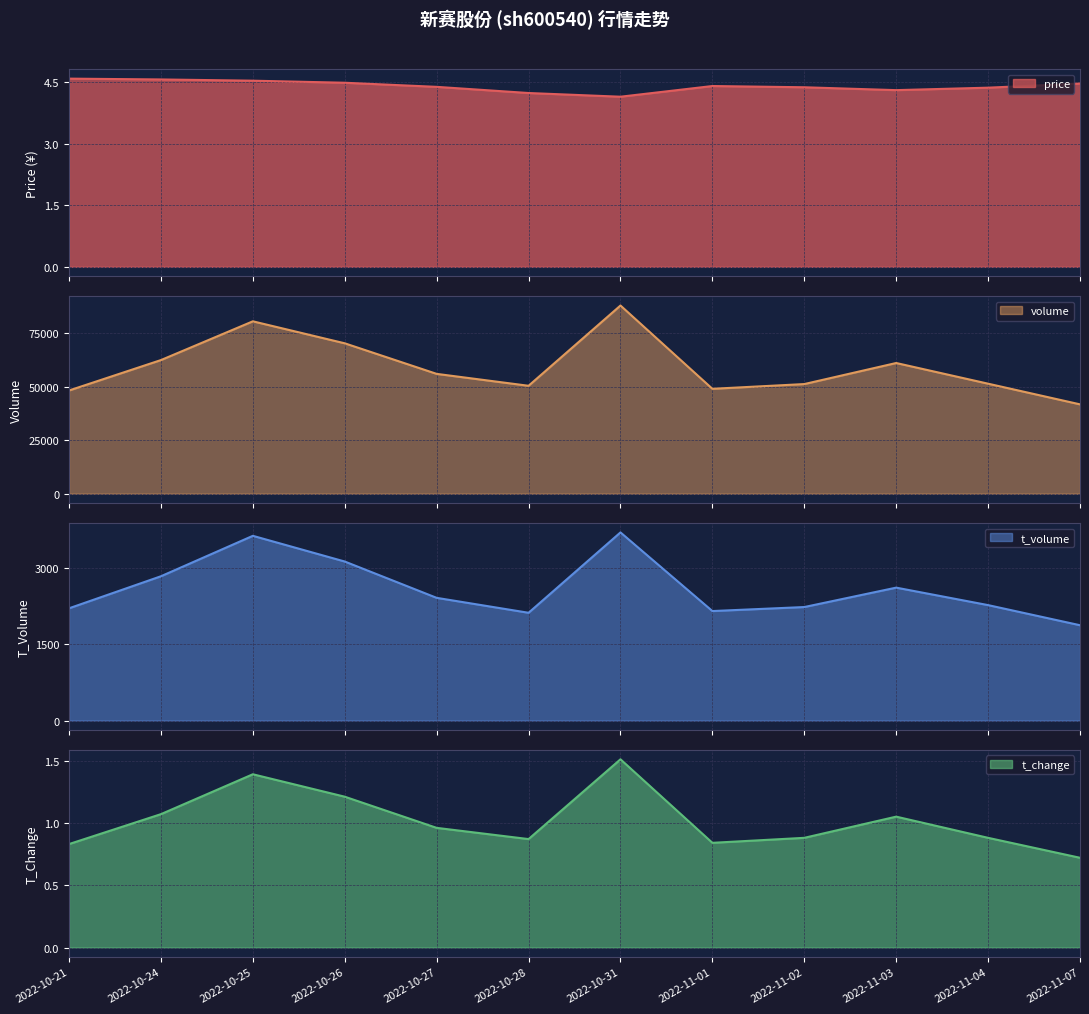

Does the chart display data point markers on the line(s)?

No